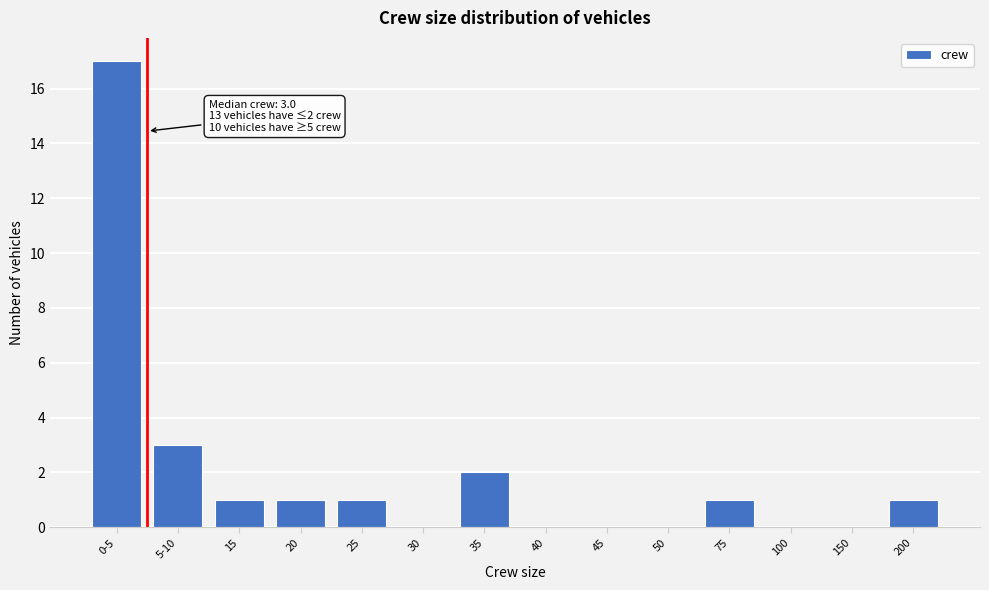

Reading right to left, extract all data points from this chart.

200=1	150=0	100=0	75=1	50=0	45=0	40=0	35=2	30=0	25=1	20=1	15=1	5-10=3	0-5=17